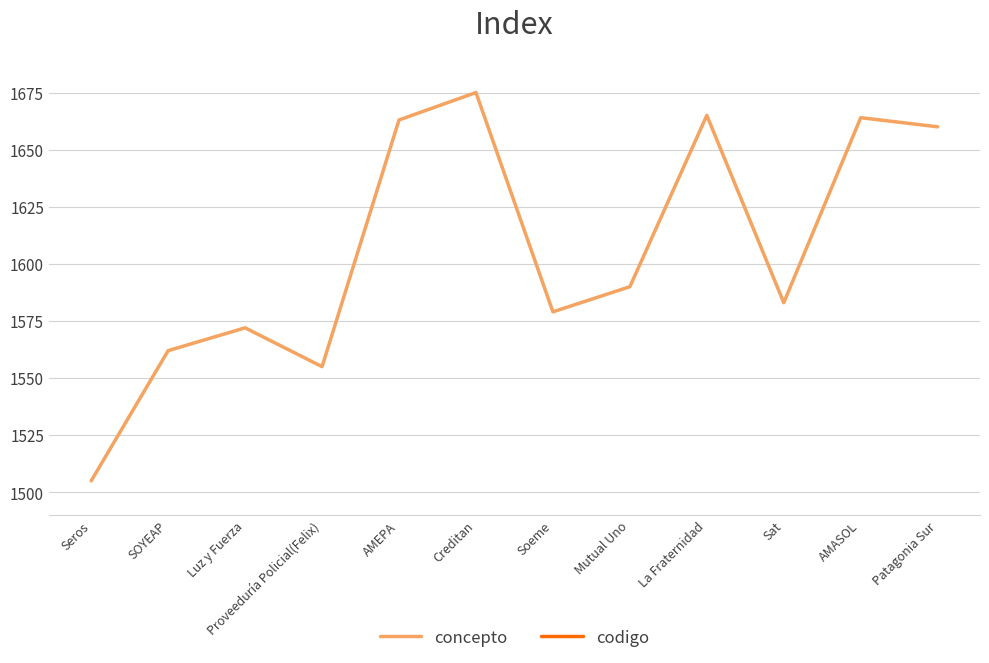

What is the difference between the codigo values at Proveeduría Policial(Felix) and AMASOL?

4